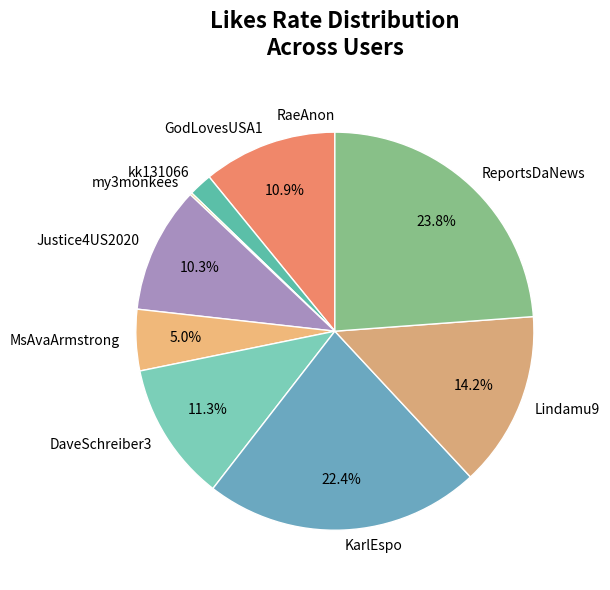

Which slice is the largest?

ReportsDaNews